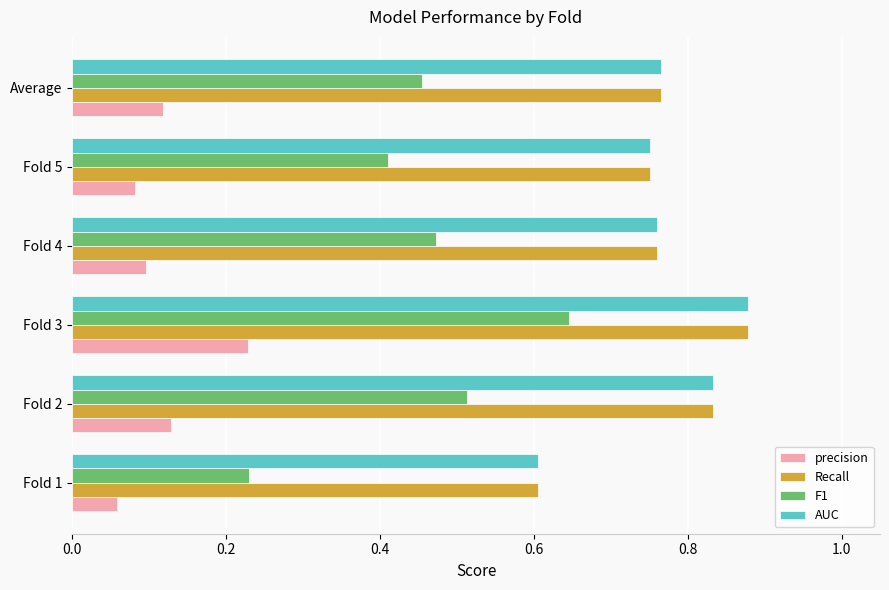

What is the sum of all precision values?

0.7